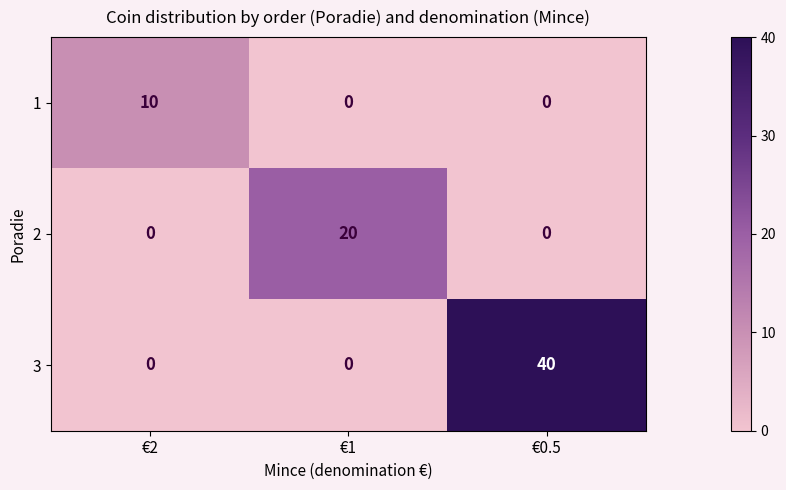

At which label does 3 reach its peak?

€0.5